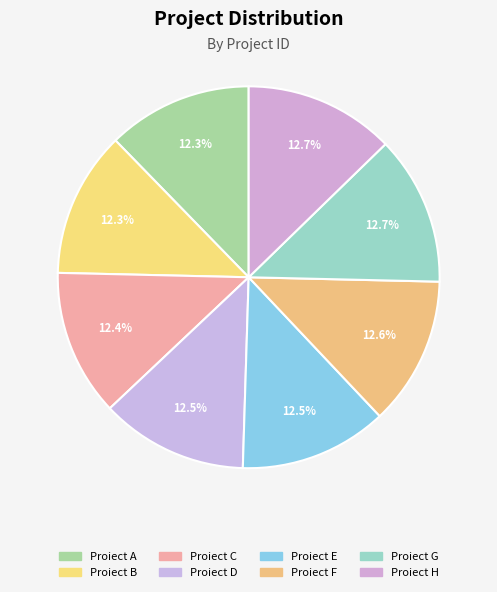

To the nearest percent, what percentage of the pie is Proiect D?

12%